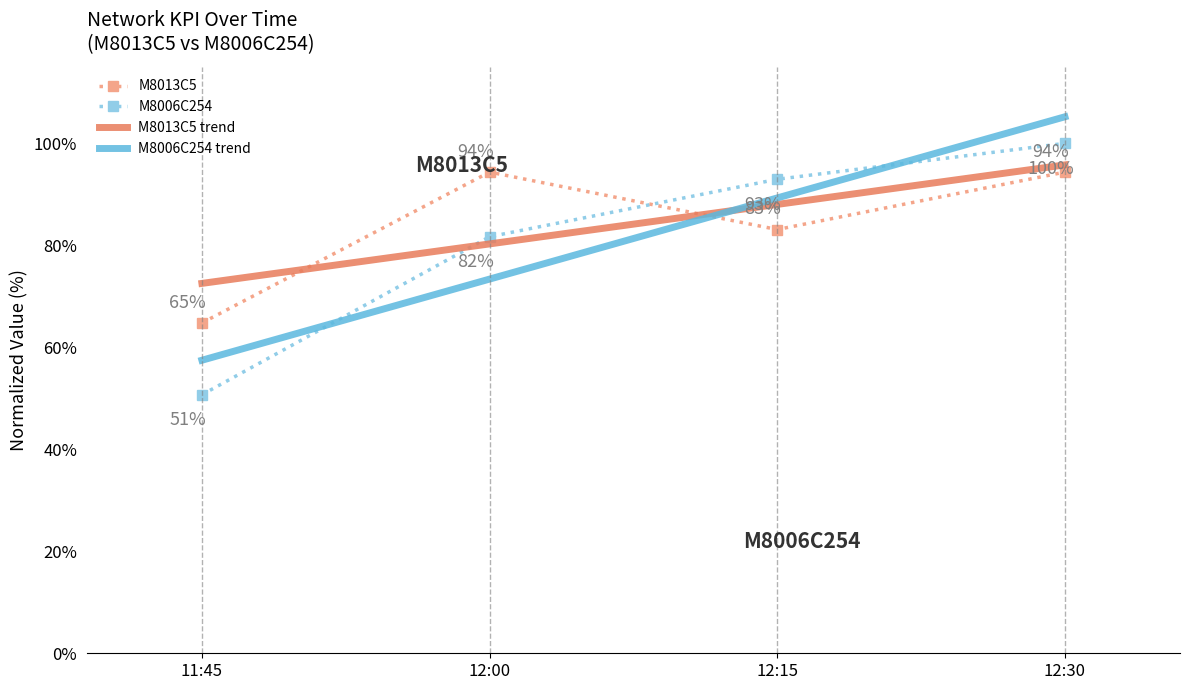

How many intersections are there between M8006C254 trend and M8013C5?

1